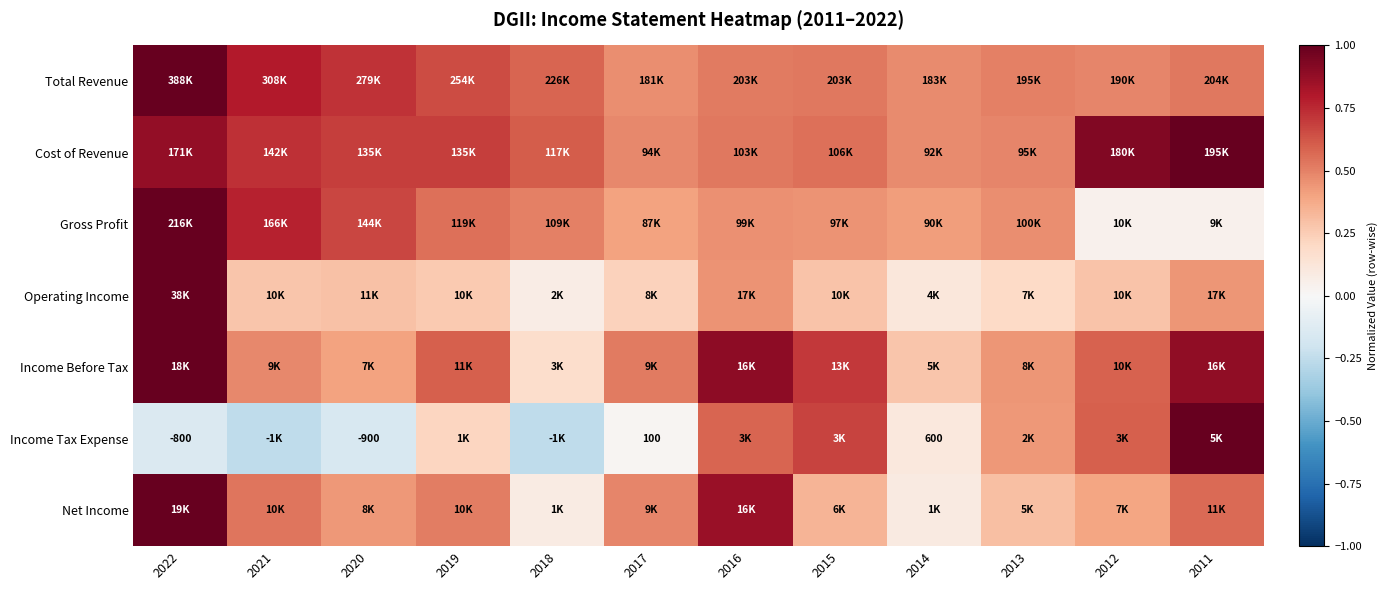

What is the difference between the Net Income values at 2021 and 2018?

0.5